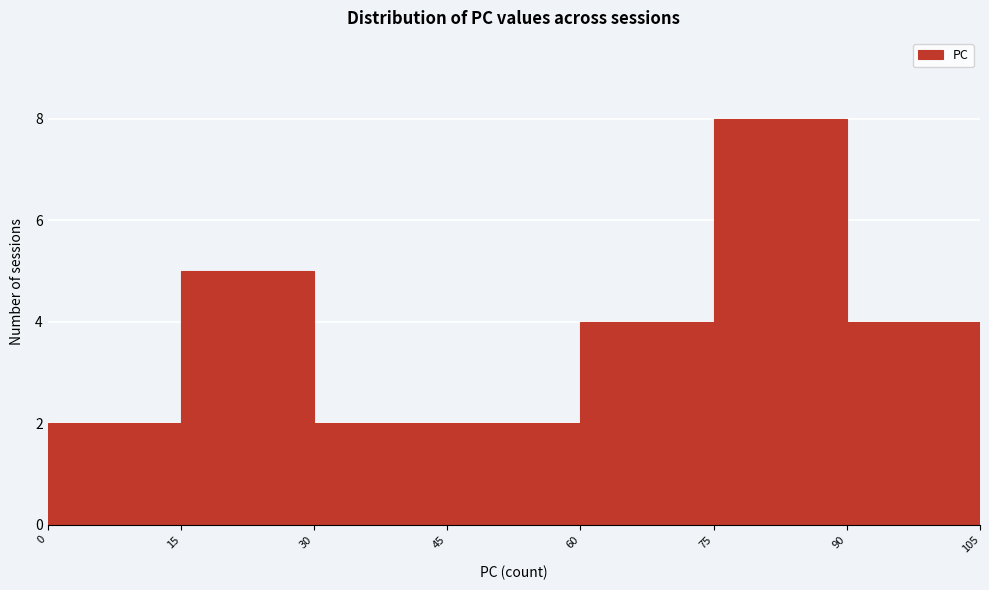

Reading left to right, list every bar in this chart as the range it spans on the x-axis followed by its height. The values are not printed on the chart, so give them approximately, as read against the axis.

0 to 15: 2
15 to 30: 5
30 to 45: 2
45 to 60: 2
60 to 75: 4
75 to 90: 8
90 to 105: 4